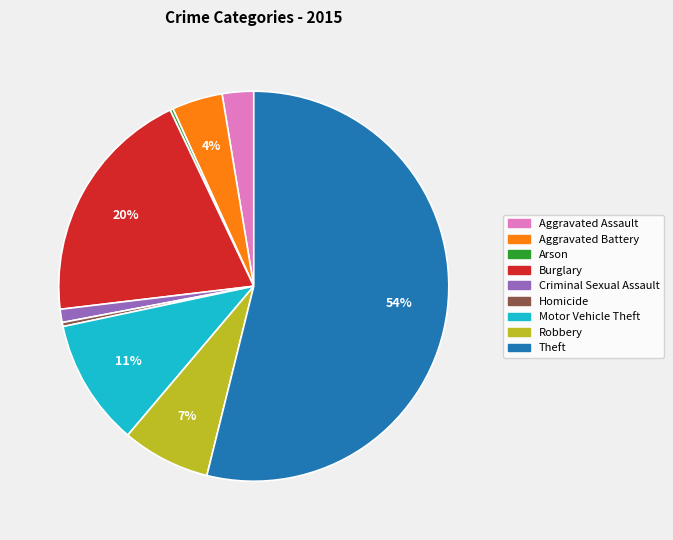

To the nearest percent, what is the difference between the largest and smallest slice percentages?

54%